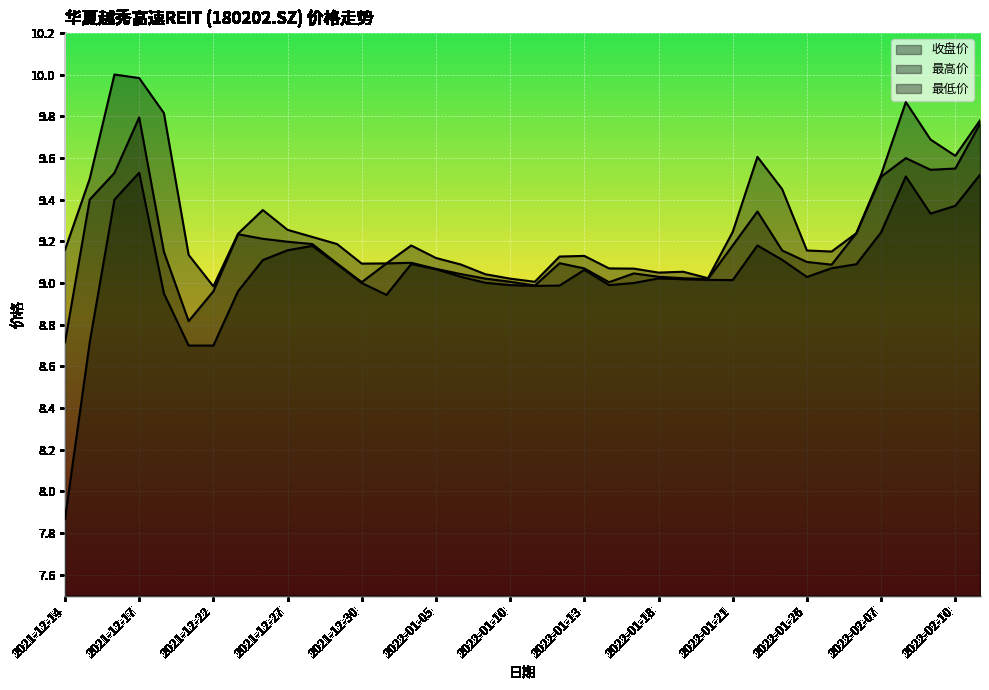

At how many categories does at least one series exceed 8?

38